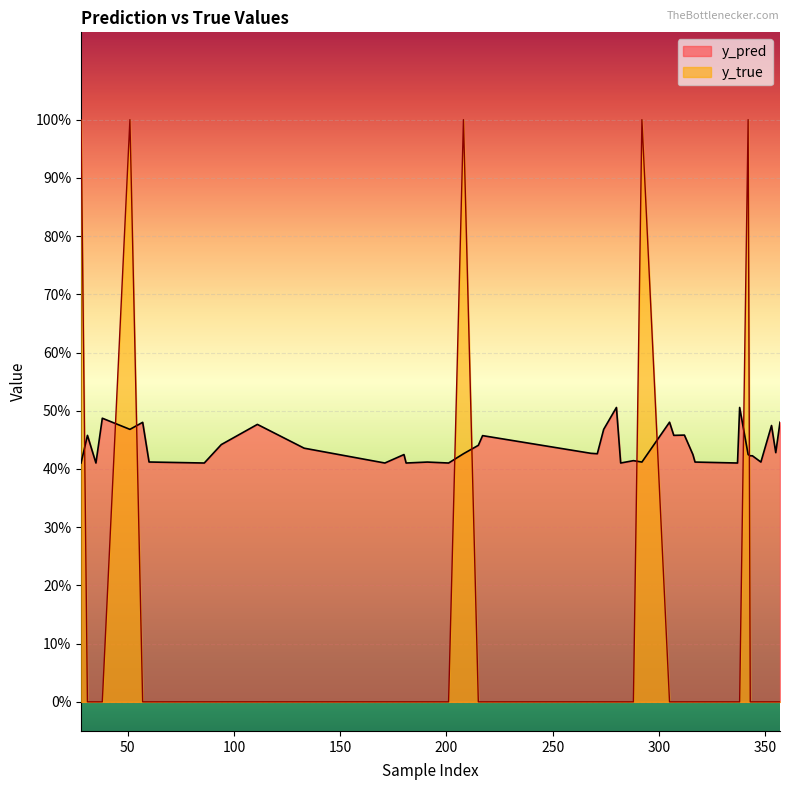

Reading left to right, transcribe all the data shown in this chart.

y_pred: 0.4	0.5	0.4	0.5	0.5	0.5	0.4	0.4	0.4	0.5	0.4	0.4	0.4	0.4	0.4	0.4	0.4	0.4	0.5	0.4	0.4	0.5	0.5	0.4	0.4	0.4	0.5	0.5	0.5	0.4	0.4	0.4	0.5	0.4	0.4	0.4	0.4	0.5	0.4	0.5
y_true: 1.0	0.0	0.0	0.0	1.0	0.0	0.0	0.0	0.0	0.0	0.0	0.0	0.0	0.0	0.0	0.0	1.0	0.0	0.0	0.0	0.0	0.0	0.0	0.0	0.0	1.0	0.0	0.0	0.0	0.0	0.0	0.0	0.0	1.0	0.0	0.0	0.0	0.0	0.0	0.0